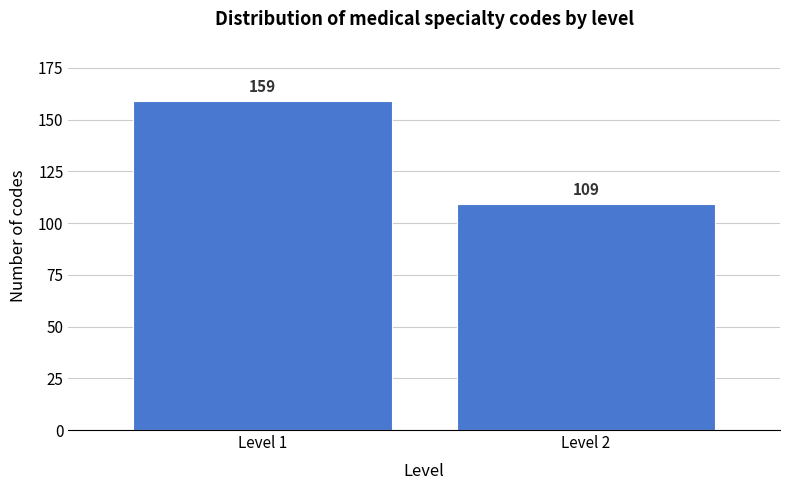

Reading right to left, list all the values displayed in this chart.

Level 2=109	Level 1=159